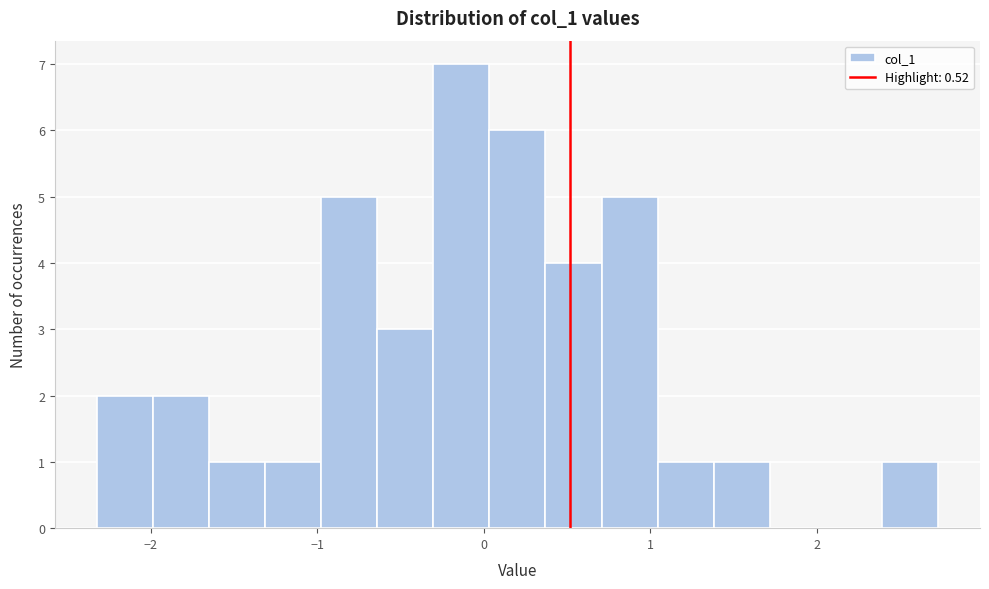

Read against the x-axis, roughly where is the centre of the tallest bar?

-0.1